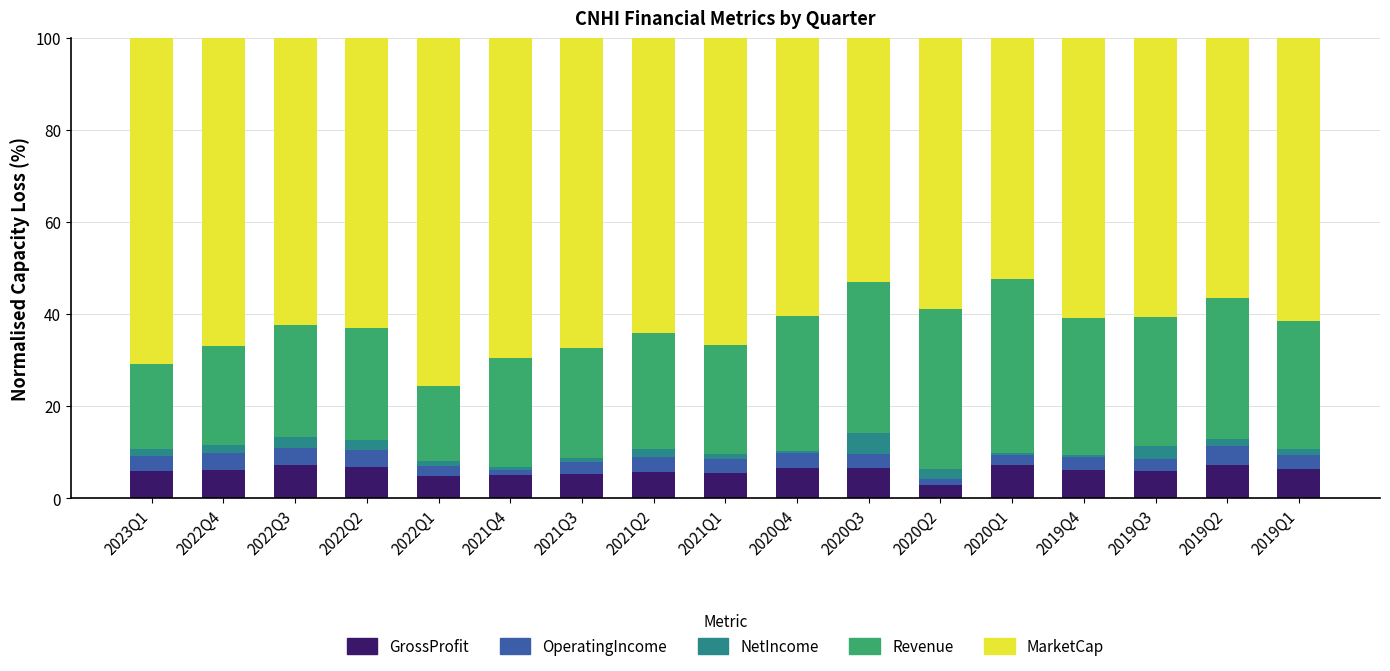

The value of GrossProfit at 2021Q3 is 5.2. True or false?

True